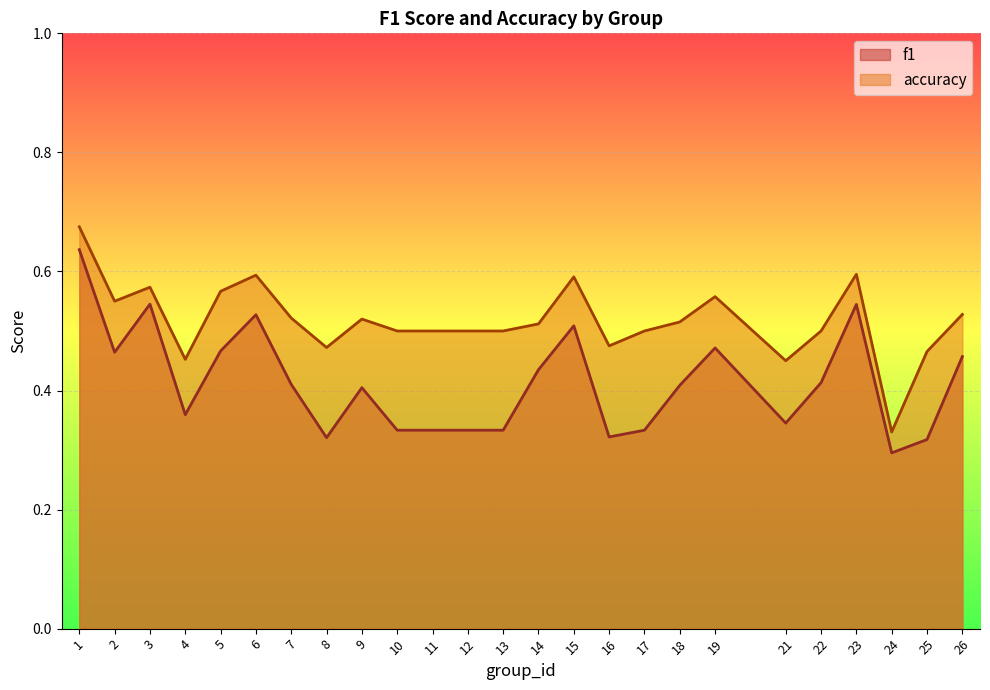

Reading left to right, extract all data points from this chart.

f1: 0.6	0.5	0.5	0.4	0.5	0.5	0.4	0.3	0.4	0.3	0.3	0.3	0.3	0.4	0.5	0.3	0.3	0.4	0.5	0.3	0.4	0.5	0.3	0.3	0.5
accuracy: 0.7	0.6	0.6	0.5	0.6	0.6	0.5	0.5	0.5	0.5	0.5	0.5	0.5	0.5	0.6	0.5	0.5	0.5	0.6	0.5	0.5	0.6	0.3	0.5	0.5